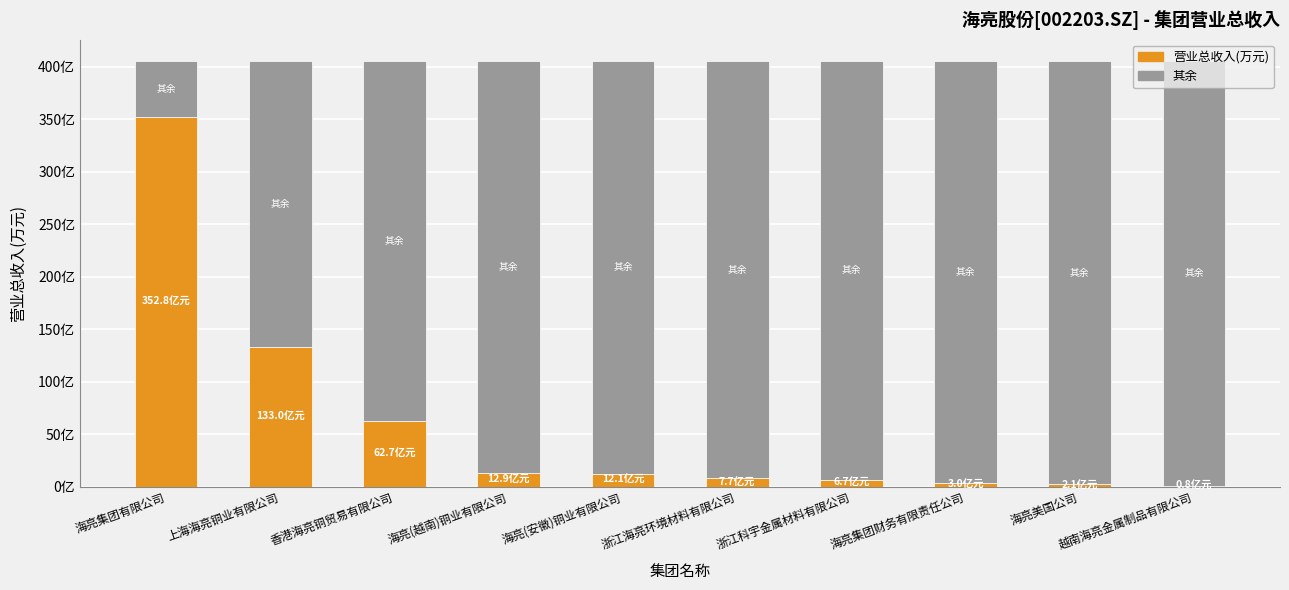

What is the approximate value of 其余 at 海亮集团财务有限责任公司?

4027476.7